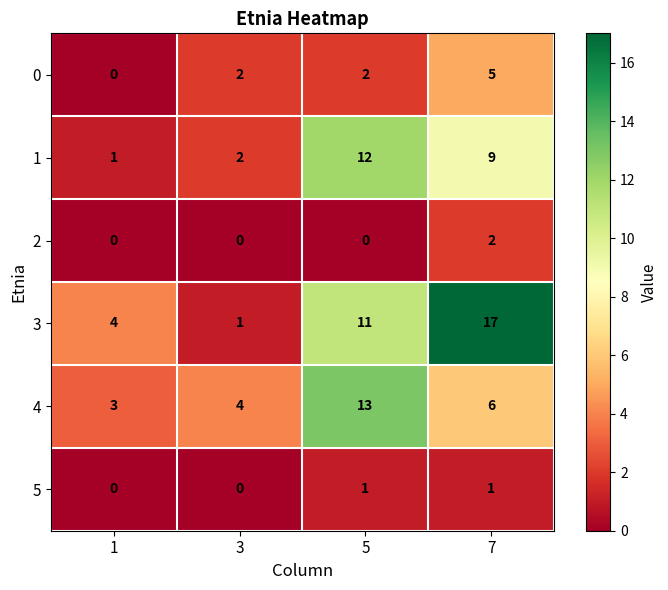

What is the difference between the maximum and minimum values in the 0 series?

5